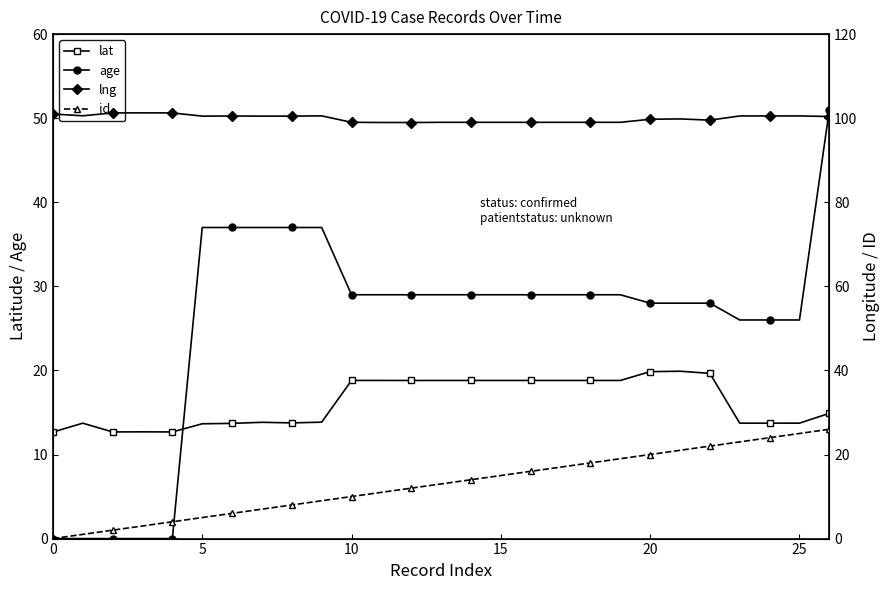

What is the highest value of the lat series?

19.9